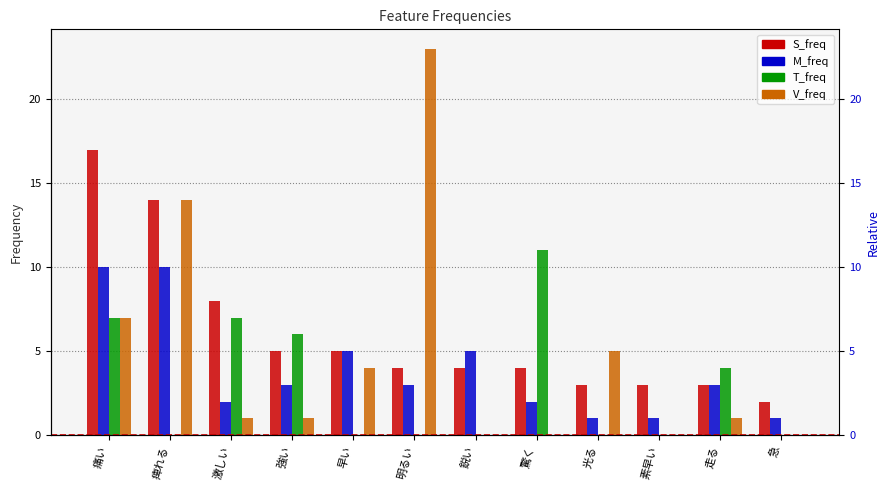

The value of T_freq at 痺れる is -7. True or false?

False